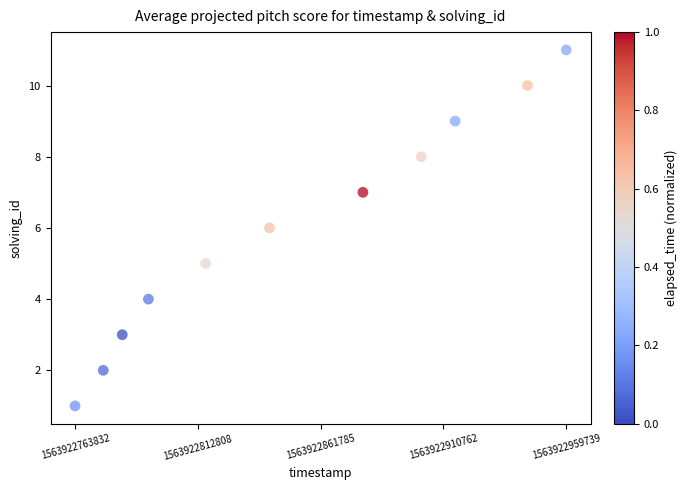

What is the range of Y values (max minus min)?

10